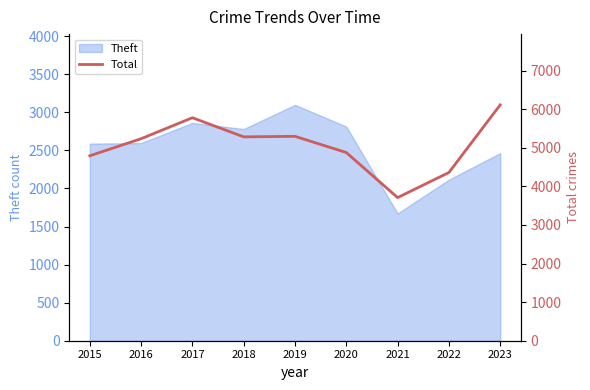

Where is Theft nearest to the value 2385?

2023